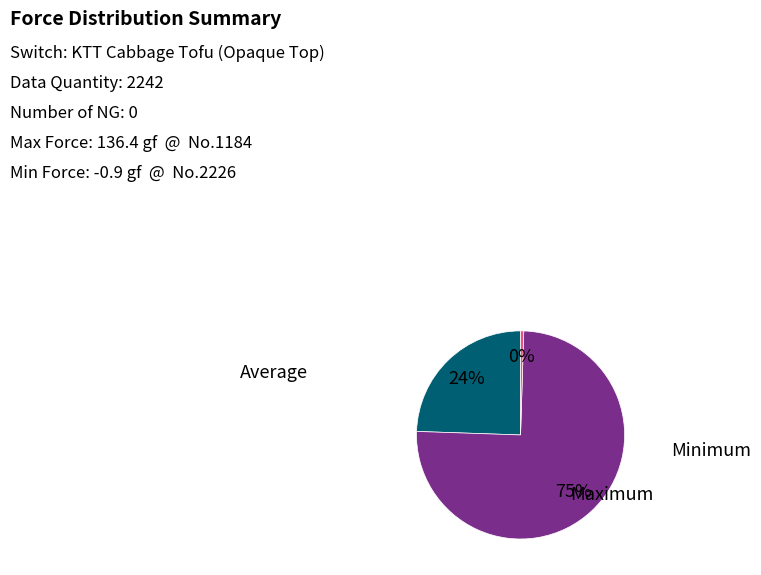

How many segments does this pie chart have?

3